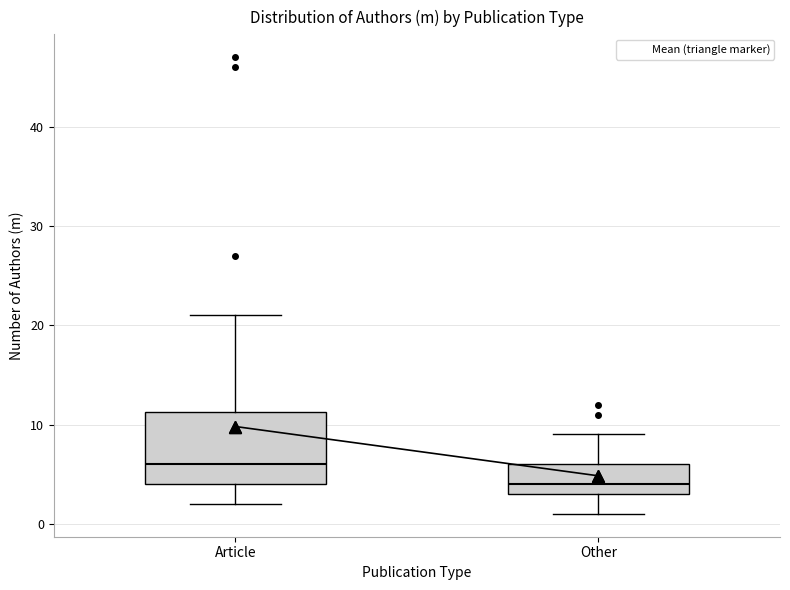

Reading left to right, read every box against the y-axis: the position of its median line, the range the box covers, and the ends of its whiskers. The values are not printed on the chart, so give them approximately, as read against the axis.

Article: median 6, box 4 to 11, whiskers 2 to 21
Other: median 4, box 3 to 6, whiskers 1 to 9